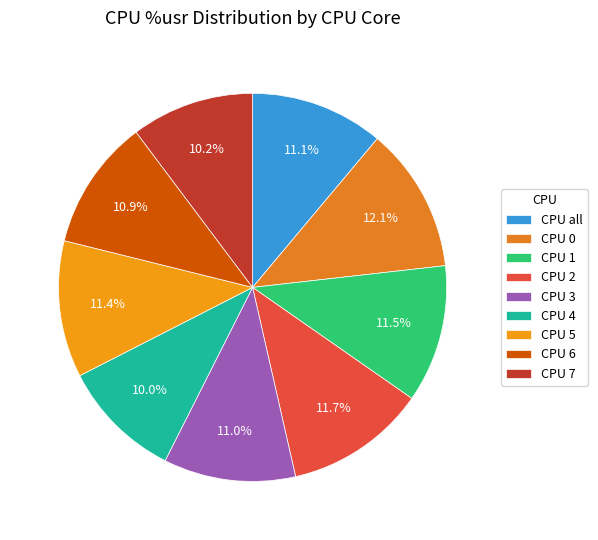

Rank the categories by value from lowest to highest.

4, 7, 6, 3, all, 5, 1, 2, 0